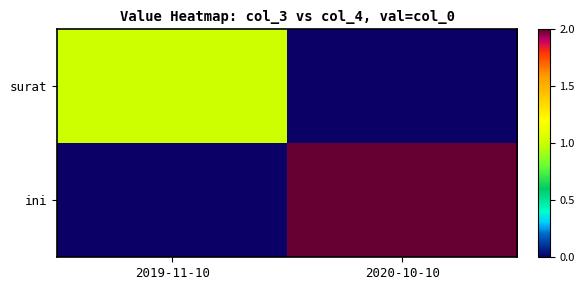

Which series has the largest range (max minus min)?

ini